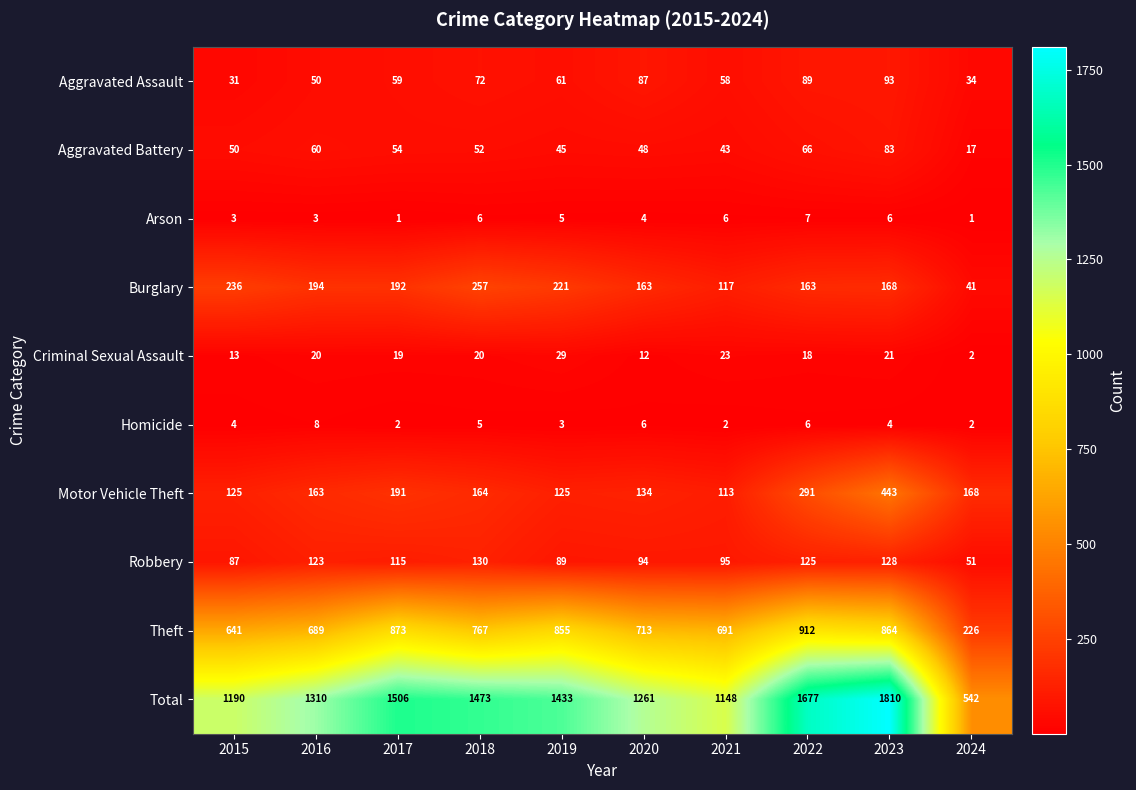

What is the difference between the Robbery values at 2023 and 2019?

39